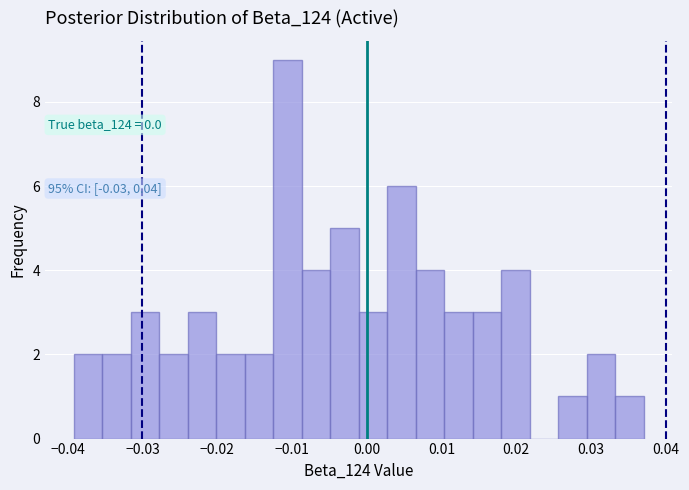

Read against the x-axis, roughly where is the centre of the tallest bar?

-0.011